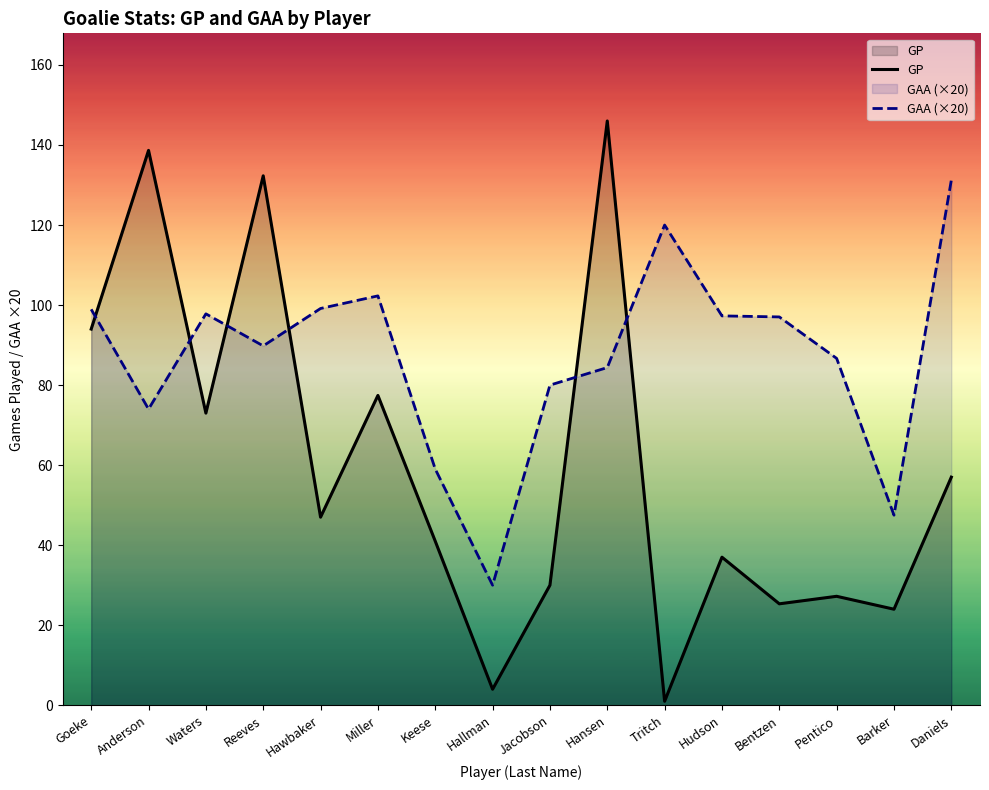

Reading right to left, transcribe all the data shown in this chart.

GP: Daniels=57.0	Barker=24.0	Pentico=27.2	Bentzen=25.4	Hudson=37.0	Tritch=1.0	Hansen=146.0	Jacobson=30.0	Hallman=4.0	Keese=41.0	Miller=77.4	Hawbaker=47.0	Reeves=132.3	Waters=73.0	Anderson=138.6	Goeke=94.0
GAA (×20): Daniels=131.2	Barker=47.5	Pentico=86.7	Bentzen=97.0	Hudson=97.3	Tritch=120.0	Hansen=84.4	Jacobson=80.0	Hallman=30.0	Keese=59.0	Miller=102.3	Hawbaker=99.1	Reeves=89.8	Waters=97.8	Anderson=74.0	Goeke=98.9